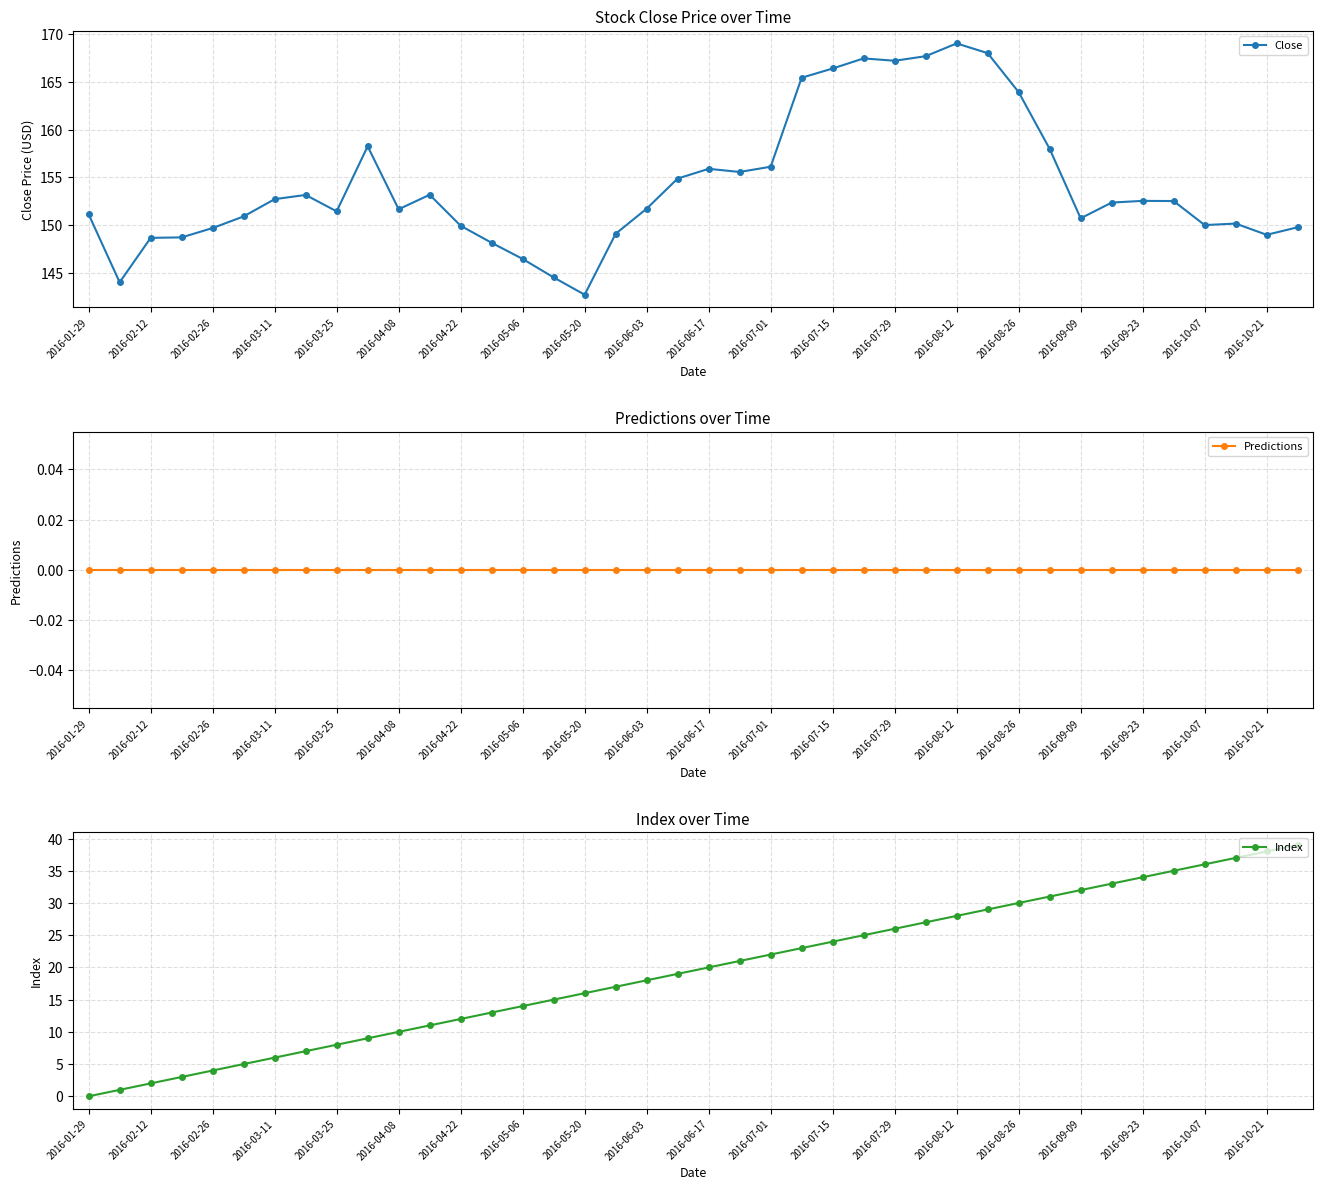

At 31, list the series in order from largest to smallest.

Close, Index, Predictions